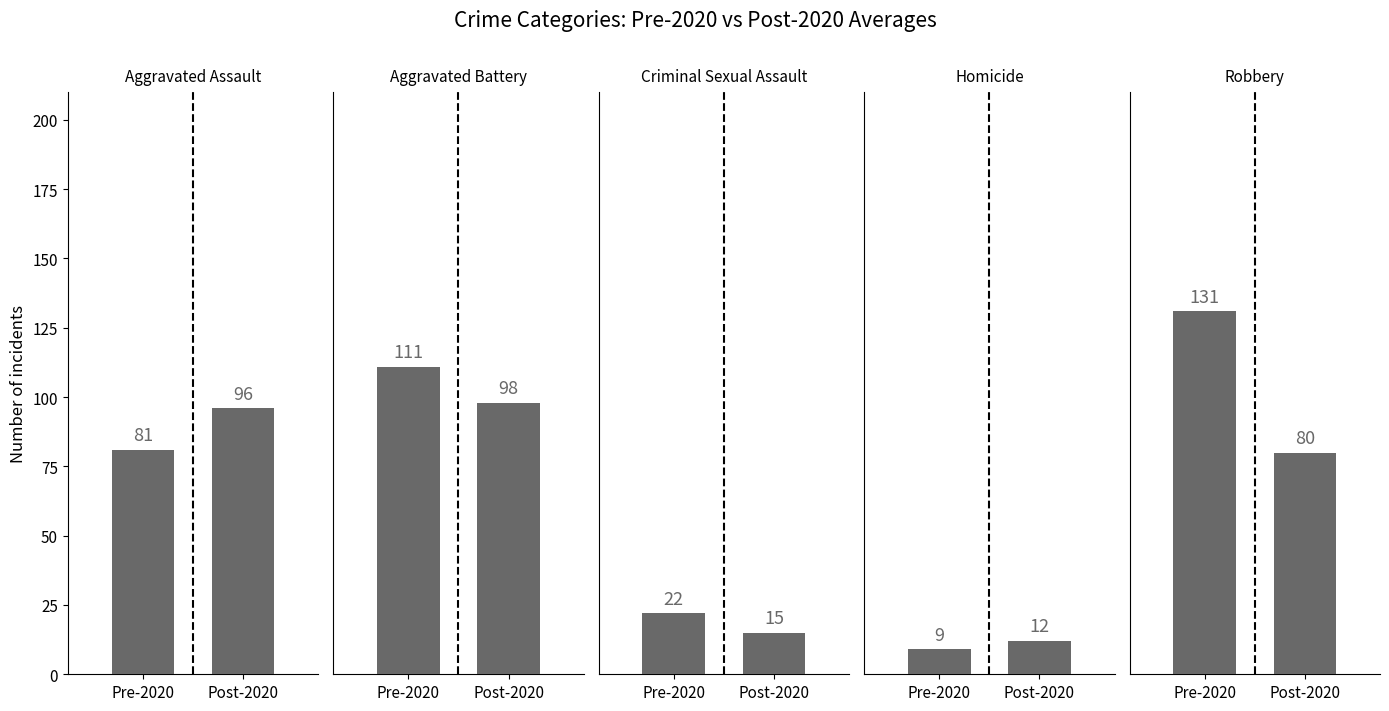

At which category is the sum across all series the highest?

Pre-2020